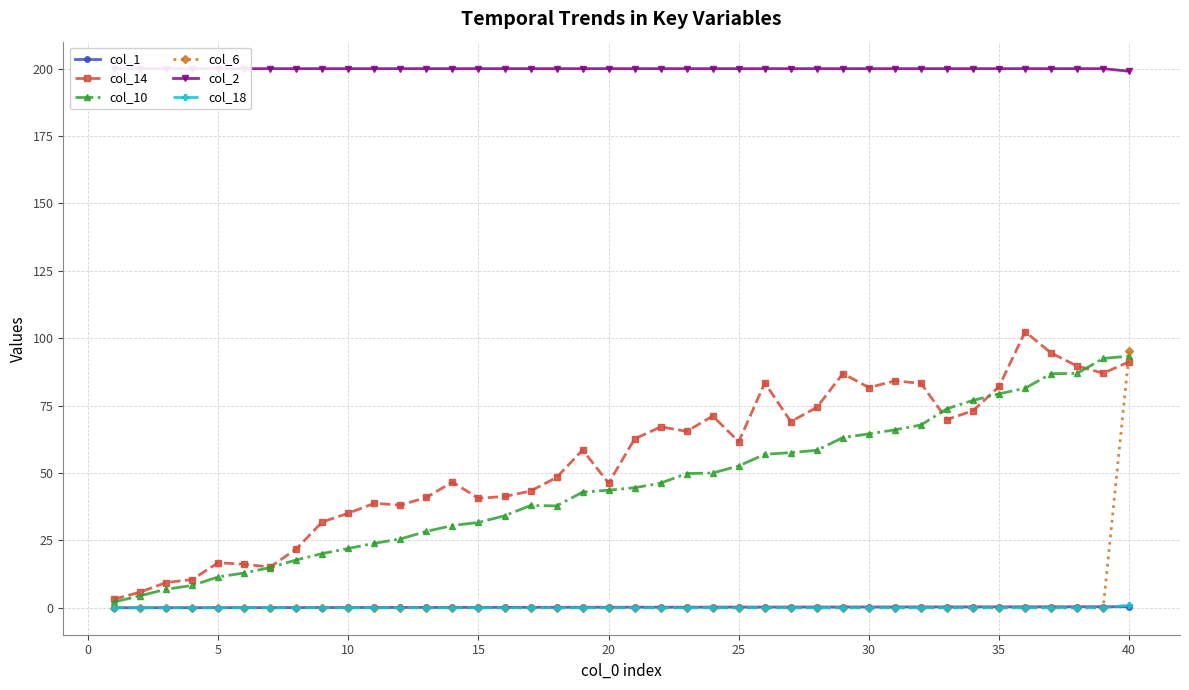

What is the maximum value for col_6?

95.1